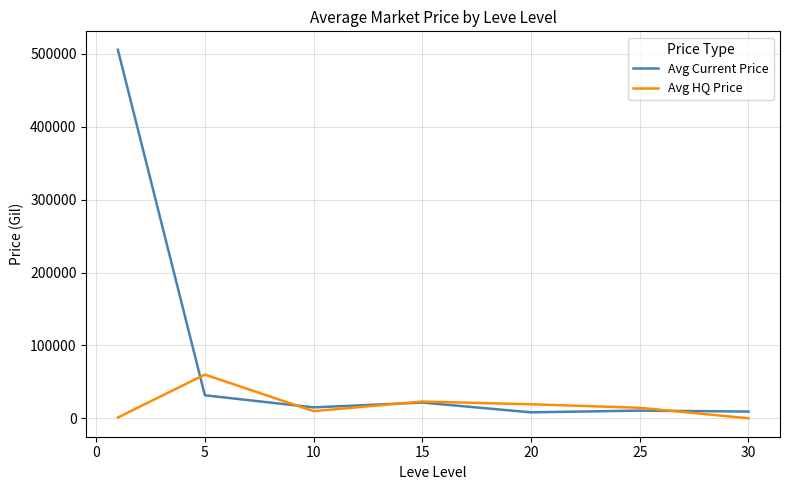

What is the difference between the second highest and minimum values in the Avg HQ Price series?

23000.0